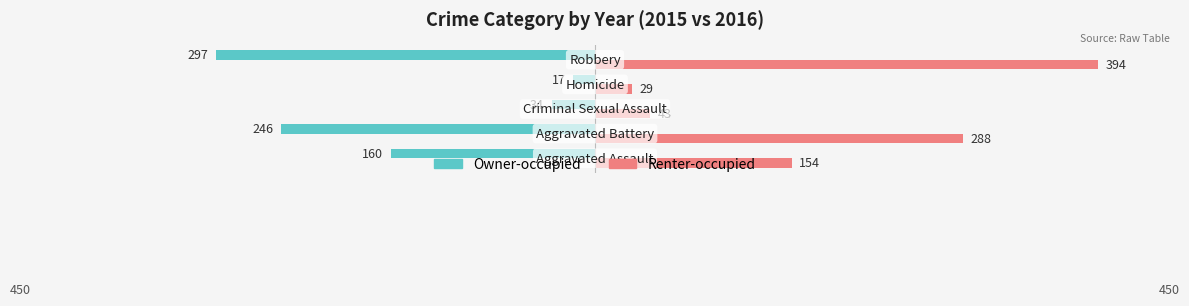

Rank the series by their maximum value, from highest to lowest.

Renter-occupied, Owner-occupied